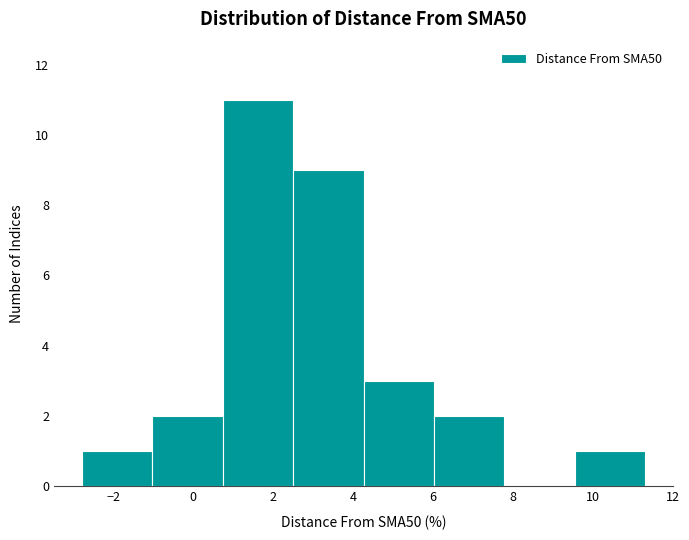

Reading left to right, list every bar in this chart as the range it spans on the x-axis followed by its height. Neither the bar edges nor the heights are printed on the chart, so give them approximately, as read against the axes.

-2.8 to -1.0: 1
-1.0 to 0.8: 2
0.8 to 2.6: 11
2.6 to 4.2: 9
4.2 to 6.0: 3
6.0 to 7.8: 2
7.8 to 9.6: 0
9.6 to 11.4: 1